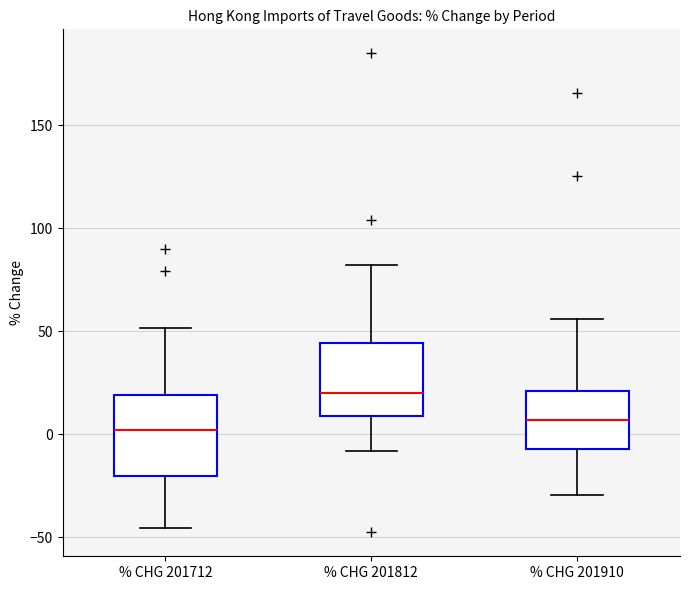

Reading left to right, read every box against the y-axis: the position of its median line, the range the box covers, and the ends of its whiskers. The values are not printed on the chart, so give them approximately, as read against the axis.

% CHG 201712: median 0, box -20 to 20, whiskers -45 to 50
% CHG 201812: median 20, box 10 to 45, whiskers -10 to 80
% CHG 201910: median 5, box -5 to 20, whiskers -30 to 55